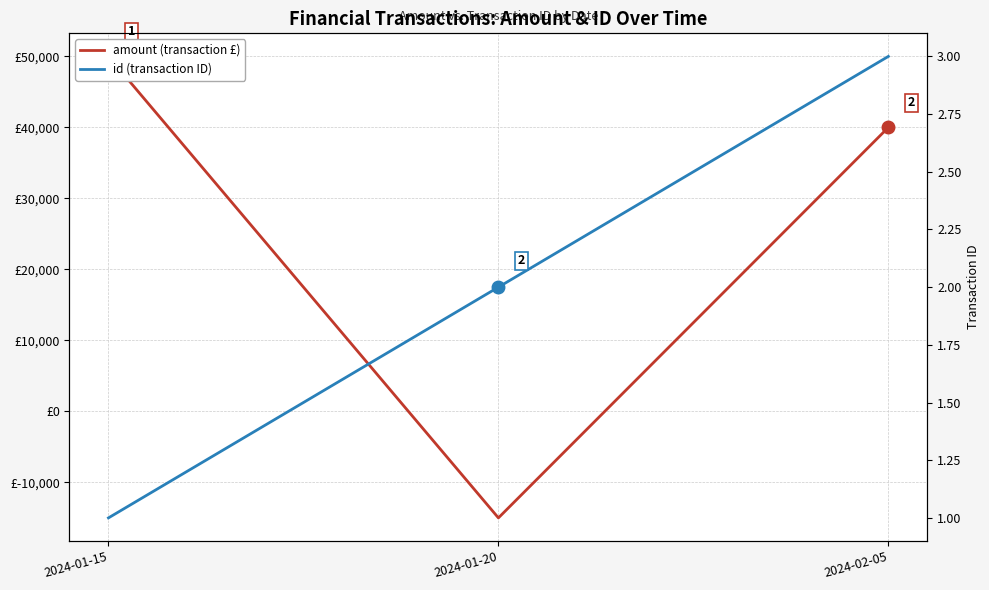

True or false: id (transaction ID) has a value of 1 at 2024-01-15.

True